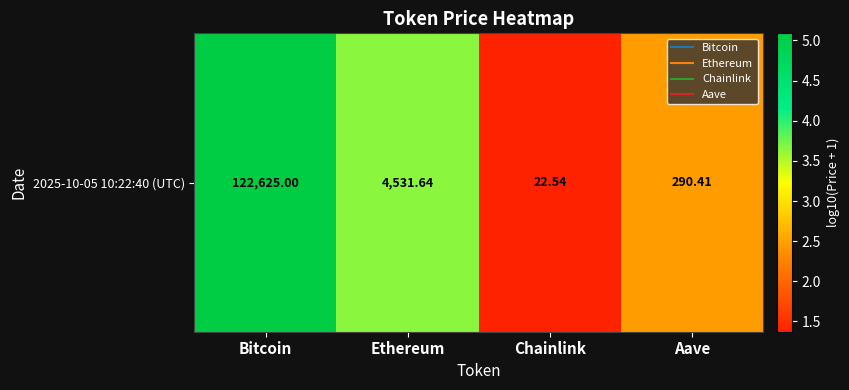

The value at Chainlink is 1.4. True or false?

True